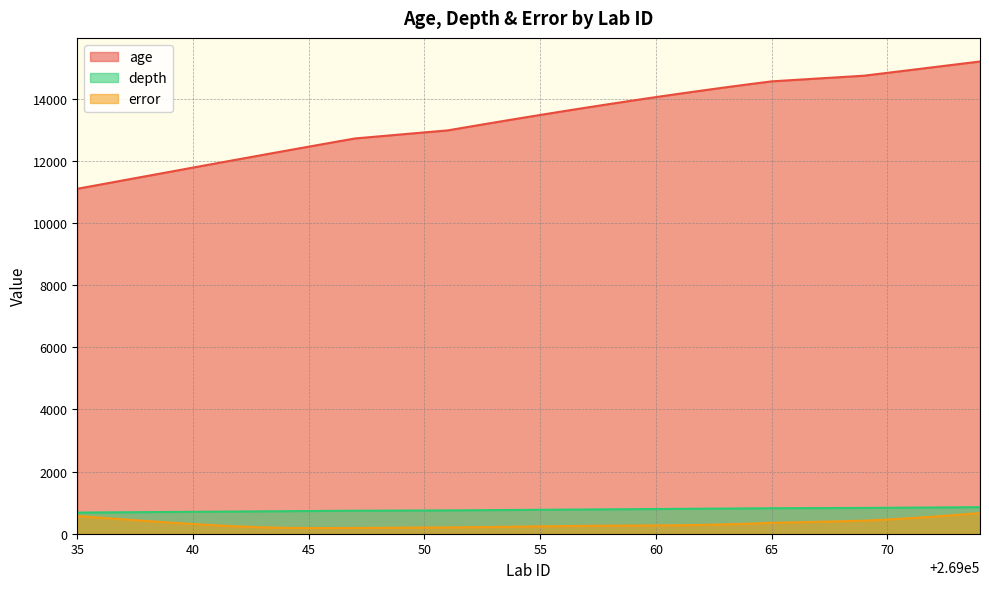

Which series has the largest range (max minus min)?

age